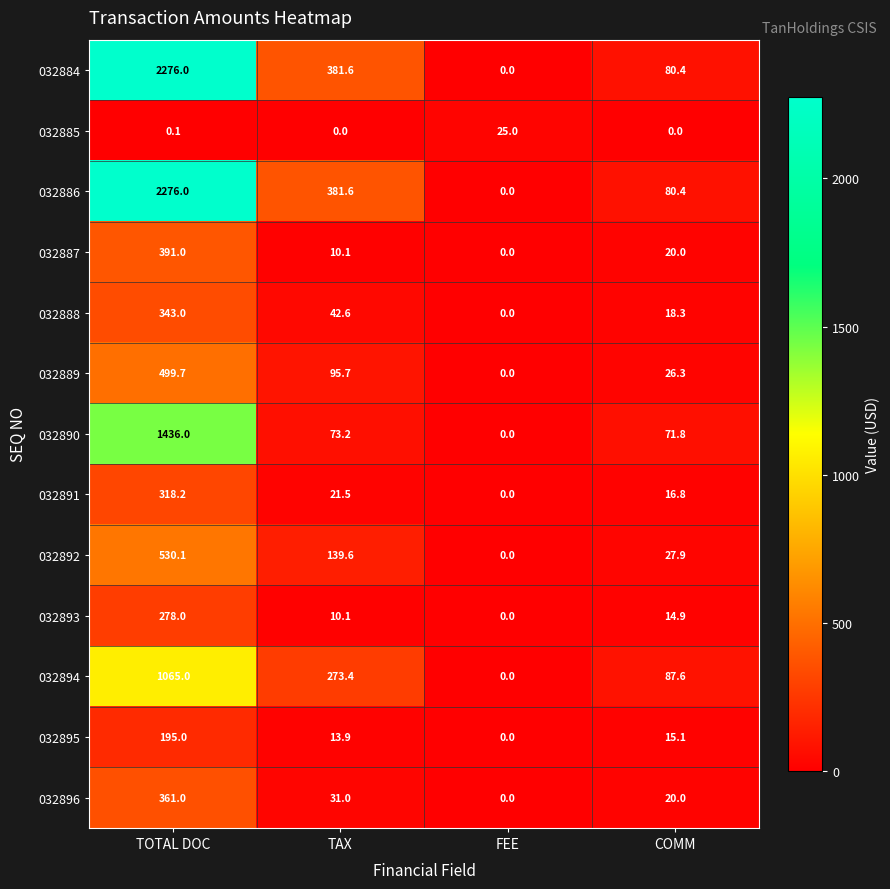

At which category is the sum across all series the highest?

TOTAL DOC